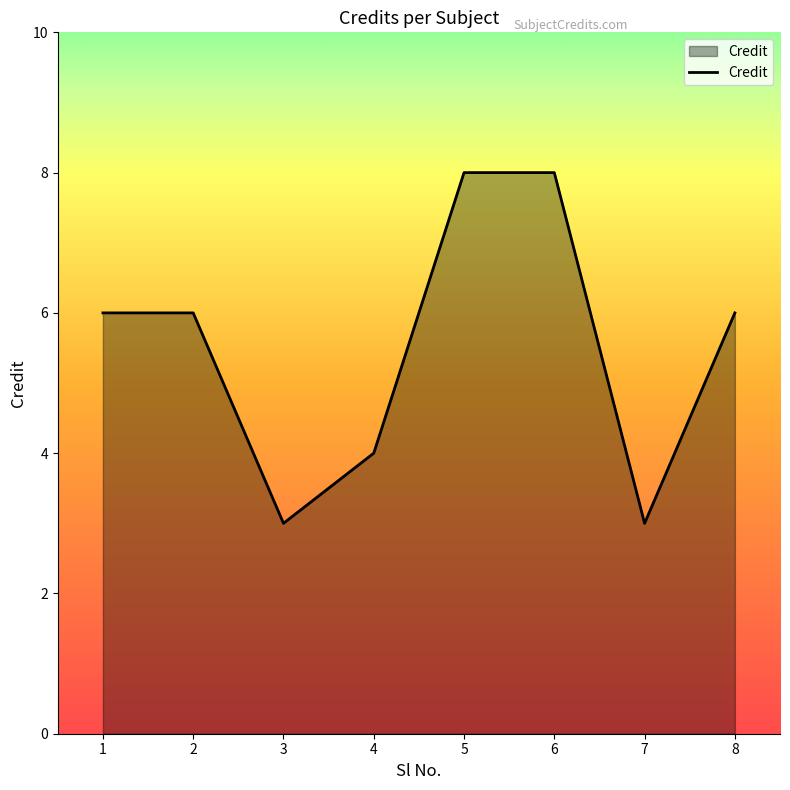

True or false: the data shows 2 at 2.

False